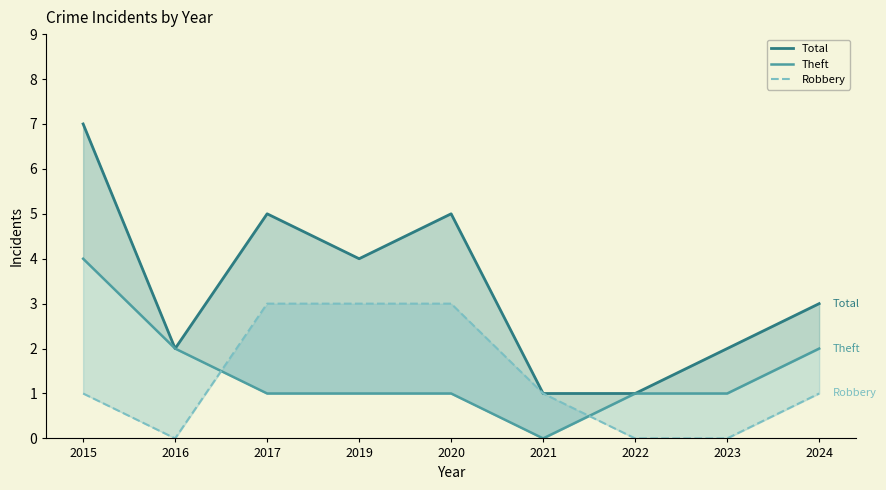

Which has a higher value, 2017 or 2024?

2017